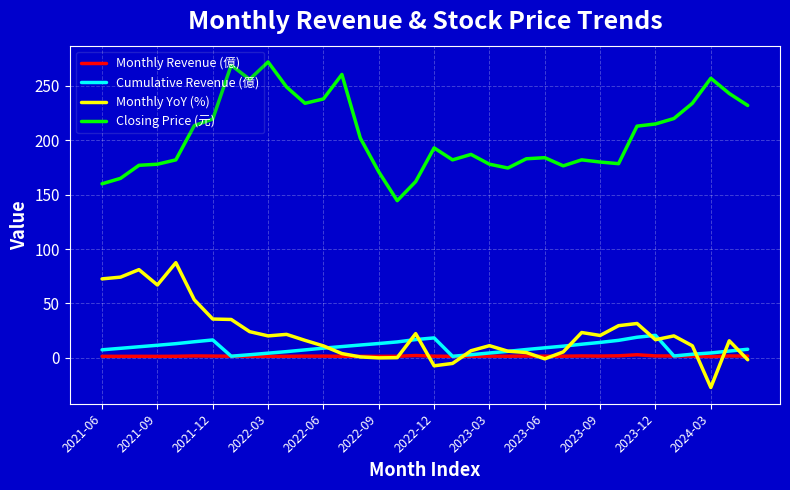

Which series has the largest total across all categories?

Closing Price (元)